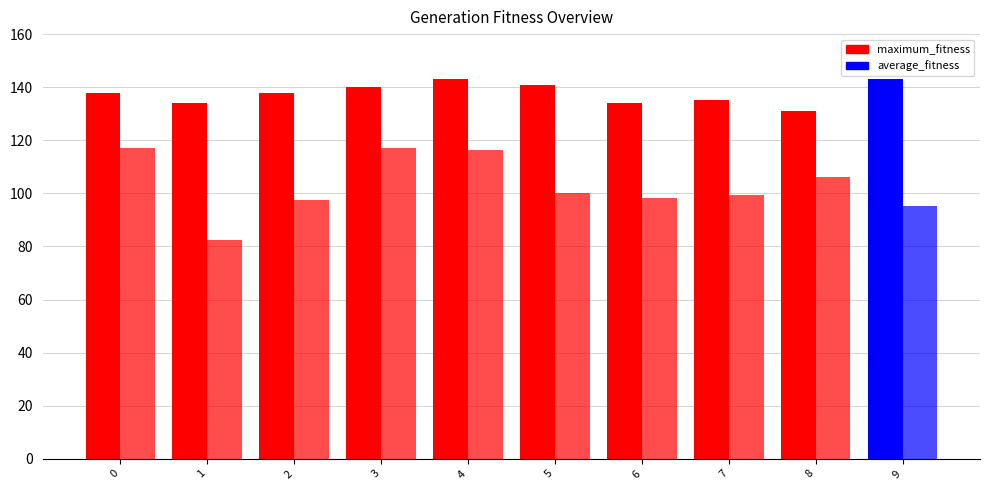

Where is average_fitness nearest to the value 99?

7